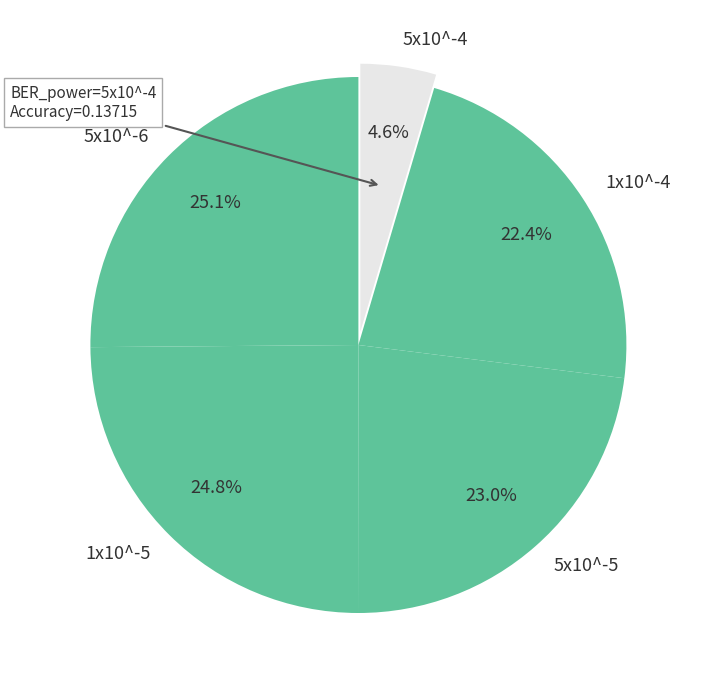

Which slice is the smallest?

5x10^-4